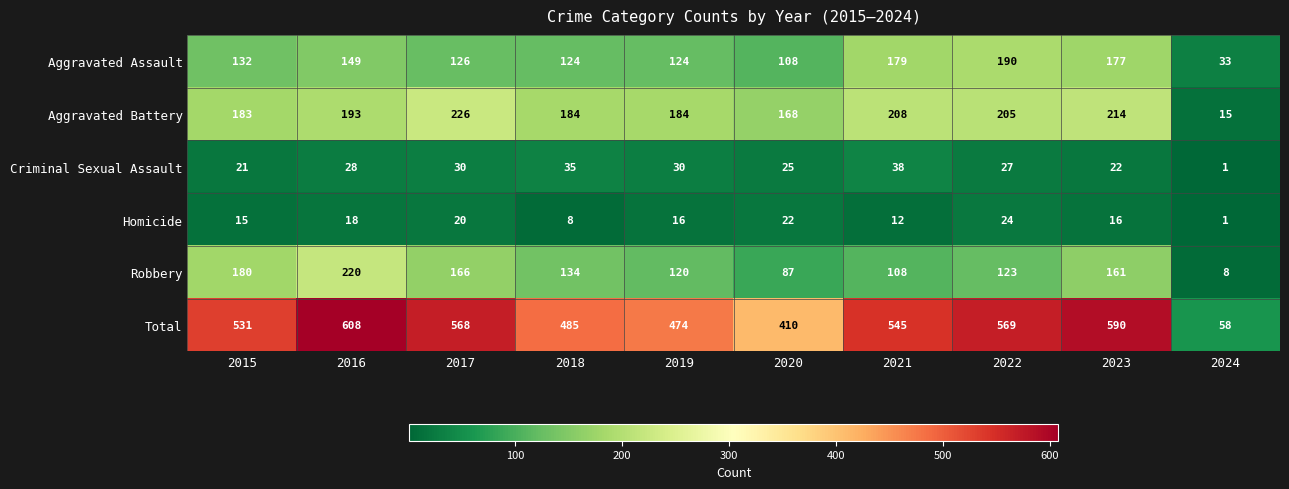

The value of Criminal Sexual Assault at 2022 is 37. True or false?

False